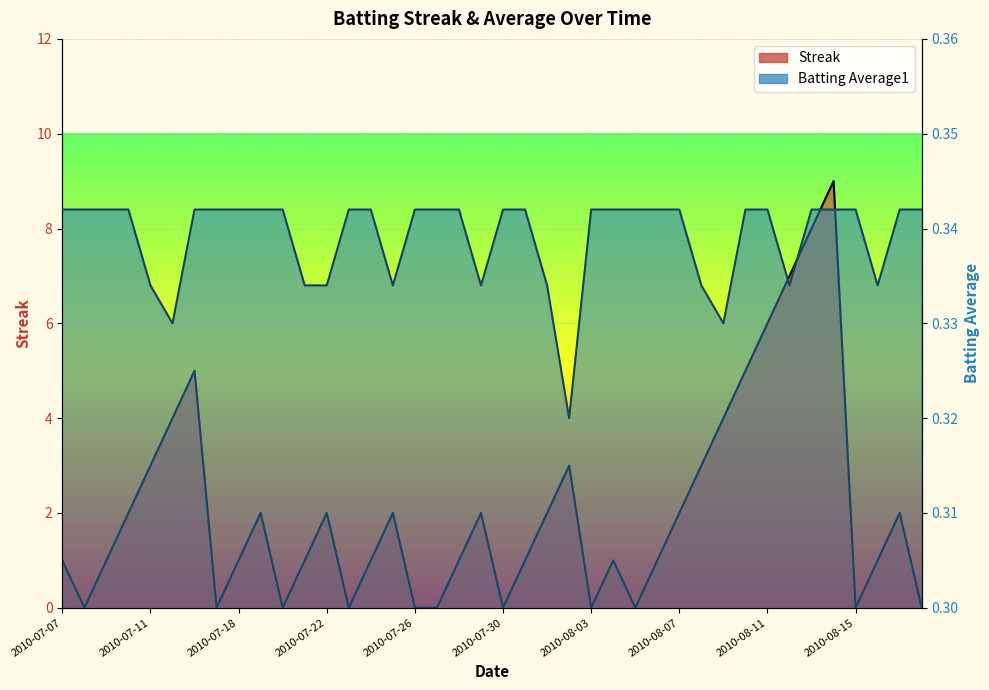

Which series has the largest range (max minus min)?

Streak